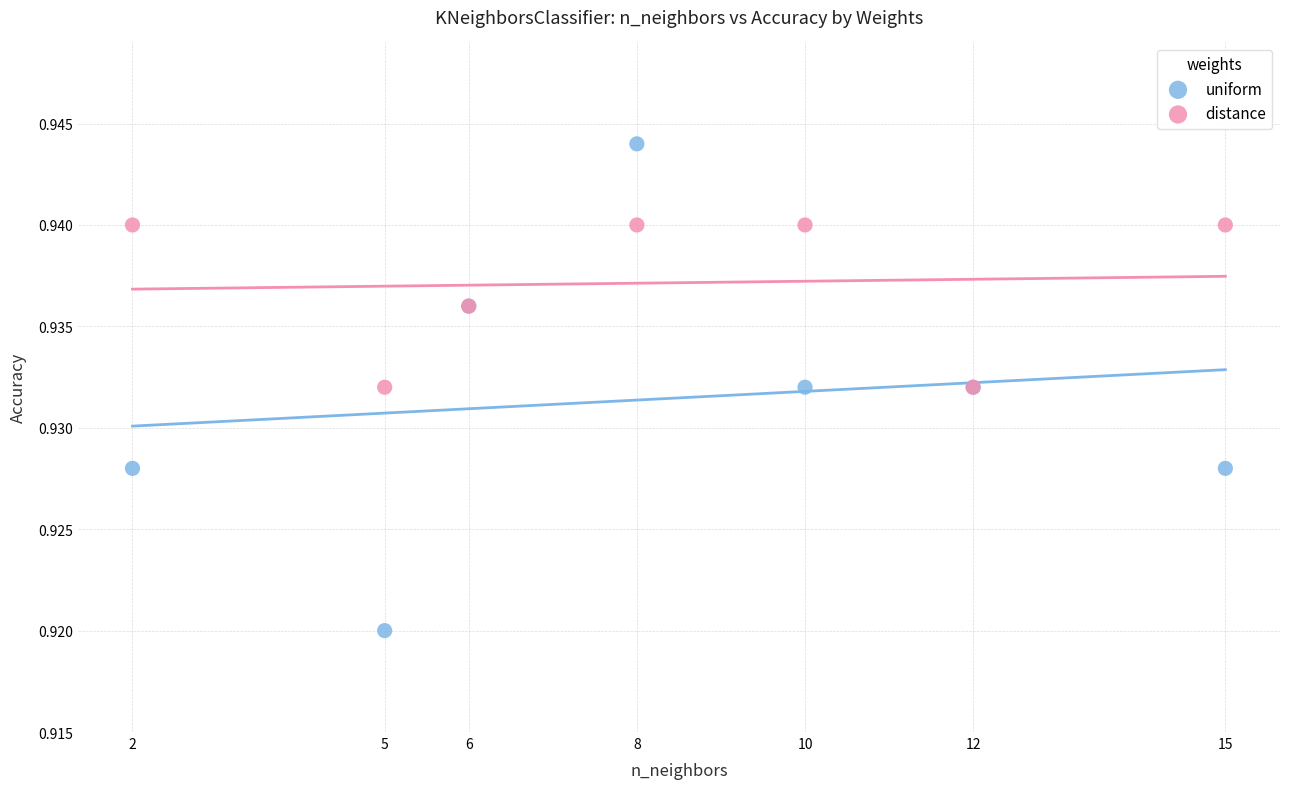

Which series contains the lowest Y value?

uniform